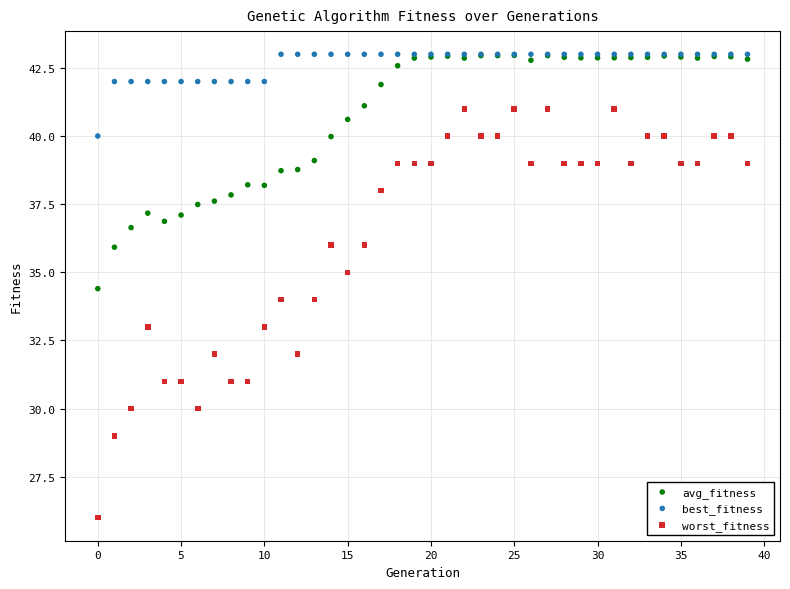

What are all the series names shown in the legend?

avg_fitness, best_fitness, worst_fitness